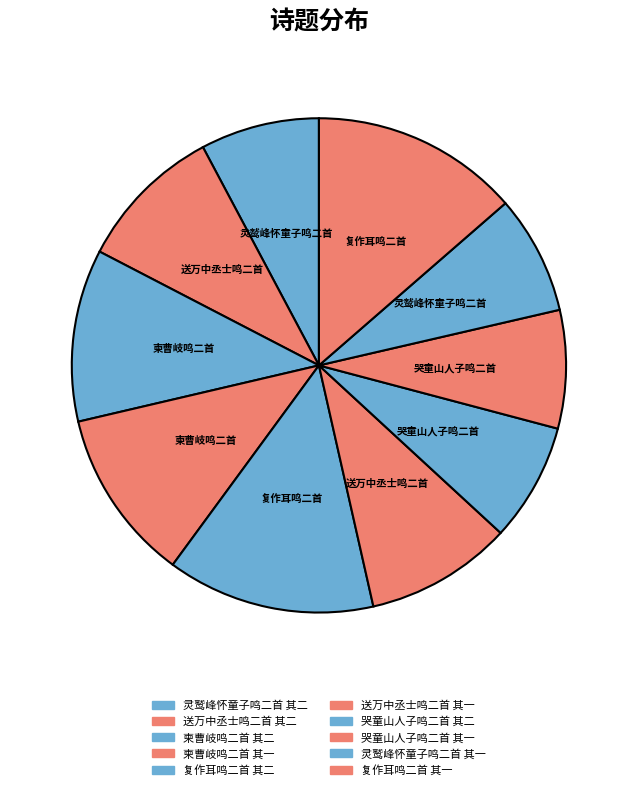

What is the total percentage of 送万中丞士鸣二首 其一 and 复作耳鸣二首 其一?

23.2%